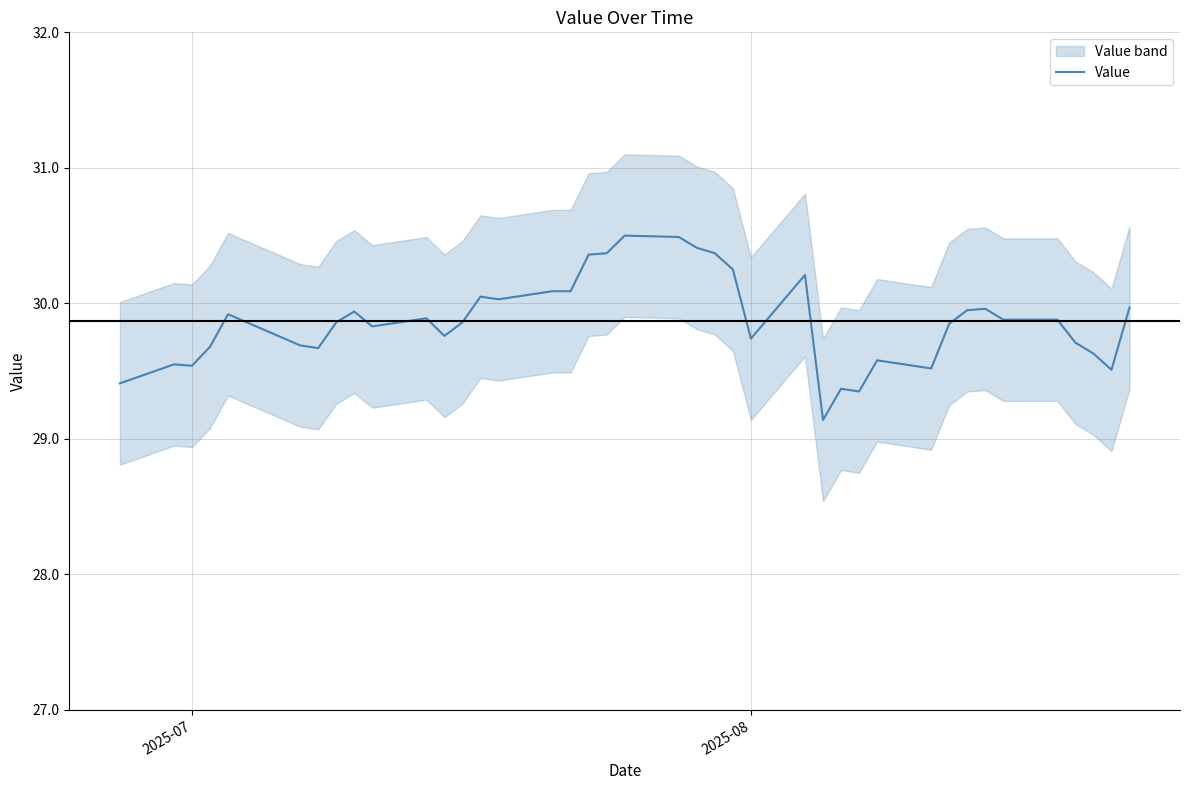

What is the value of the 22nd point from the left?

30.4